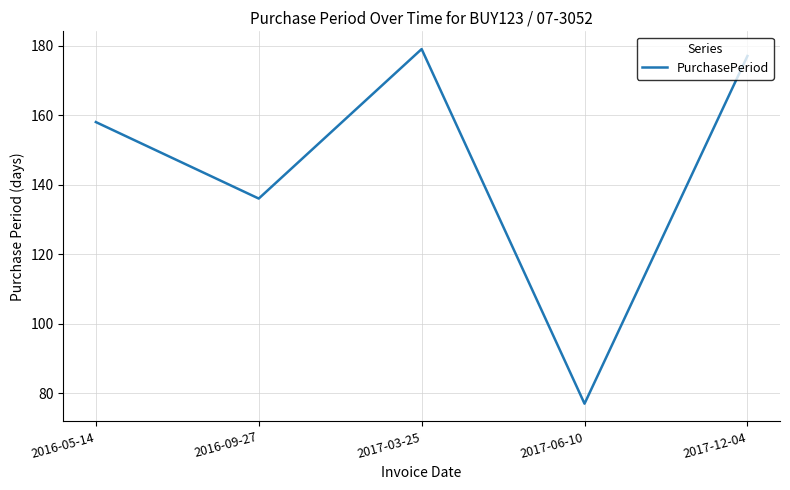

At which category does the chart reach its peak across all series?

2017-03-25